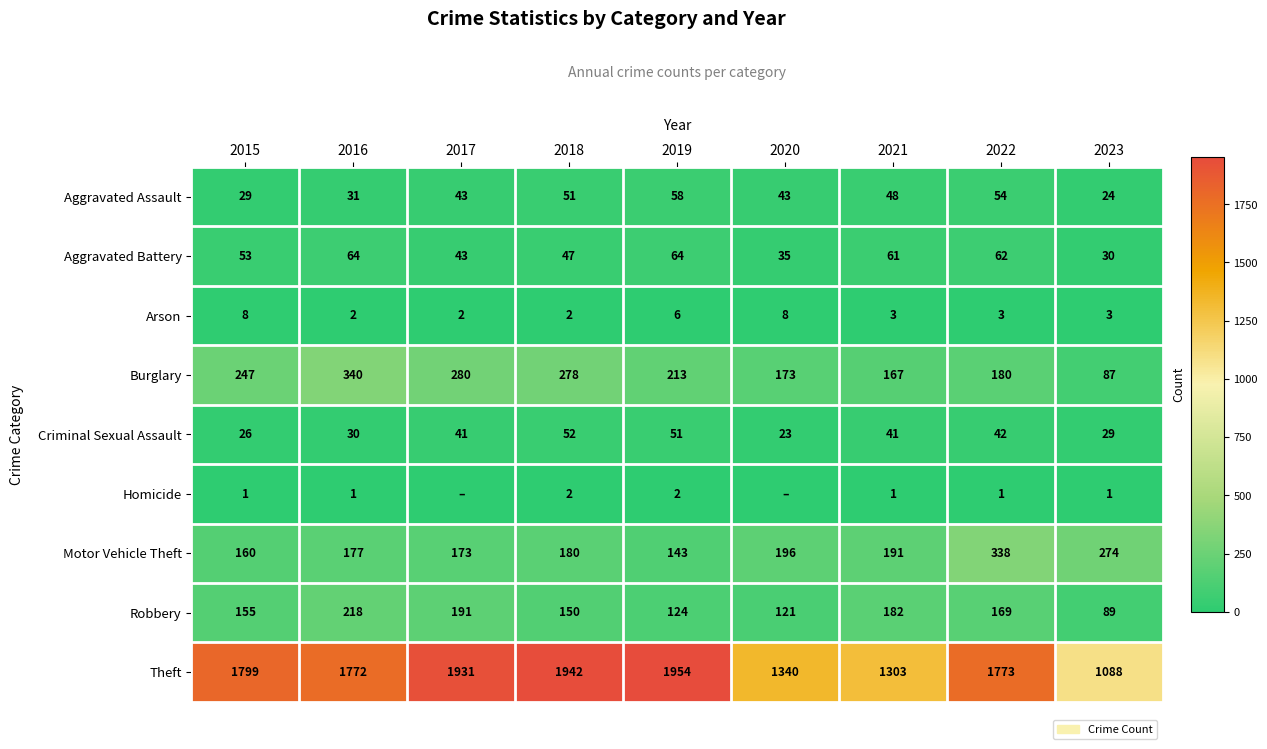

Between 2015 and 2016, which series saw the biggest shift?

Burglary